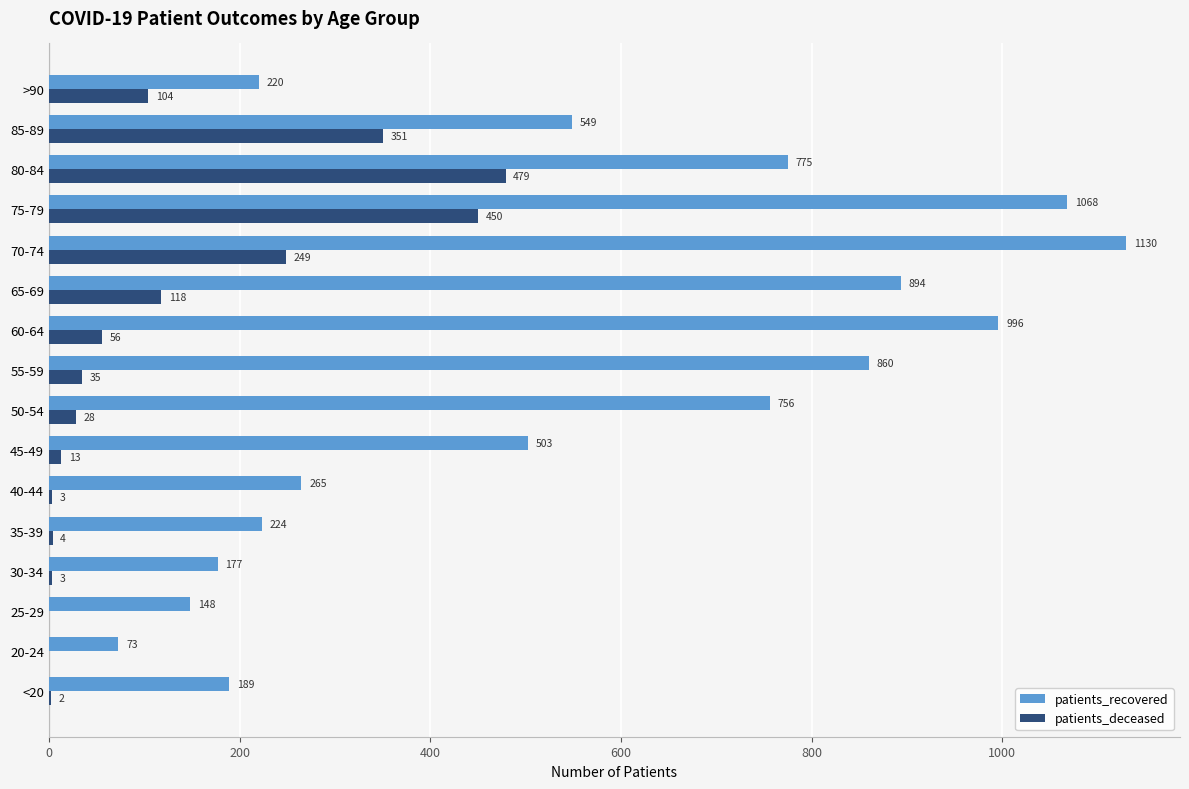

Which category has the highest value across all series?

70-74